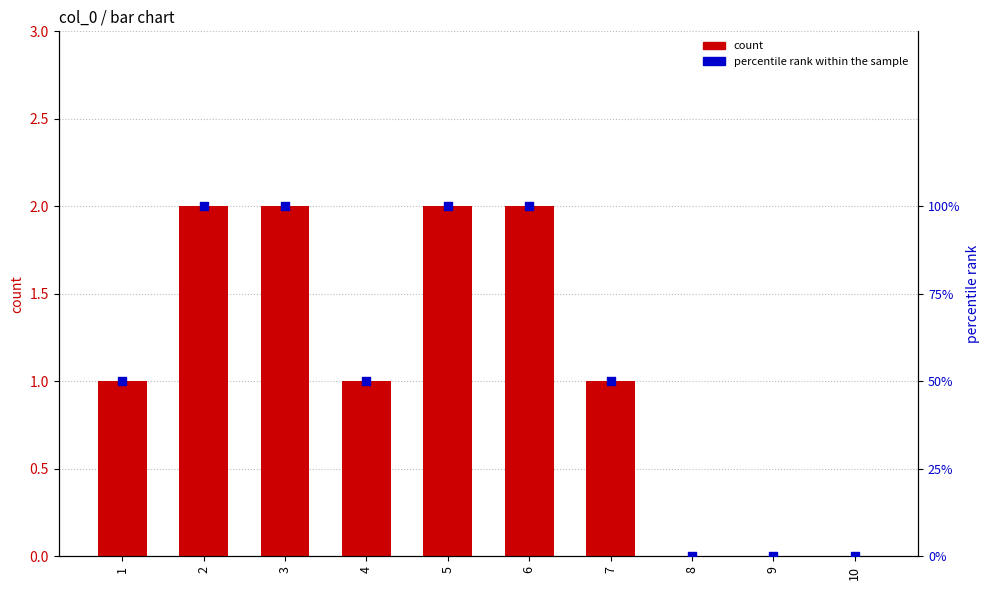

Which series reaches the minimum Y coordinate?

count